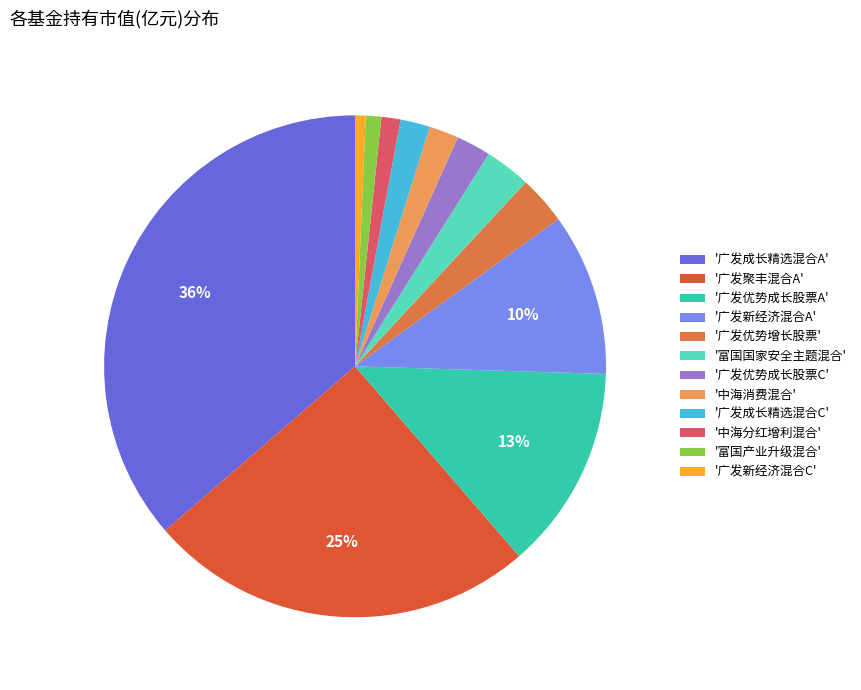

Which category has the biggest portion of the pie?

'广发成长精选混合A'